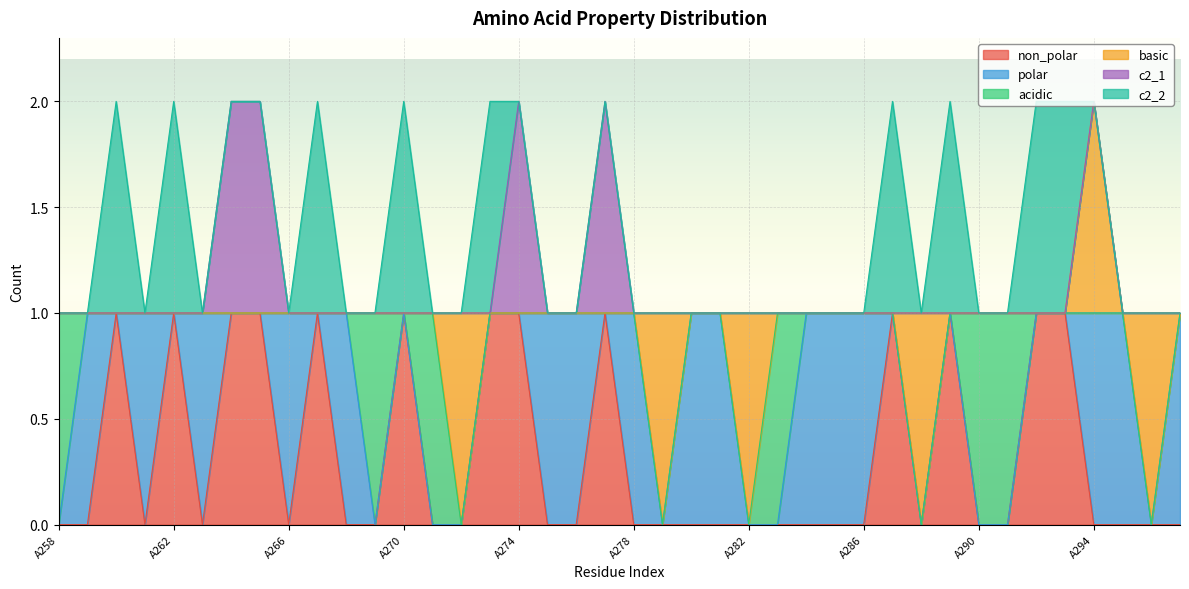

At which label does basic reach its peak?

A272